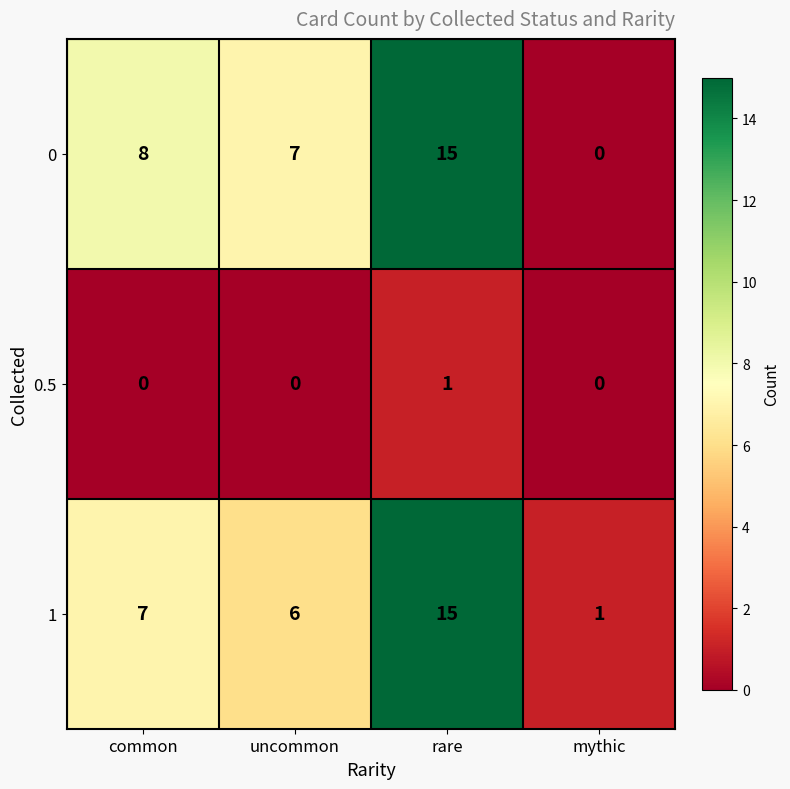

At uncommon, list the series in order from smallest to largest.

0.5, 1, 0